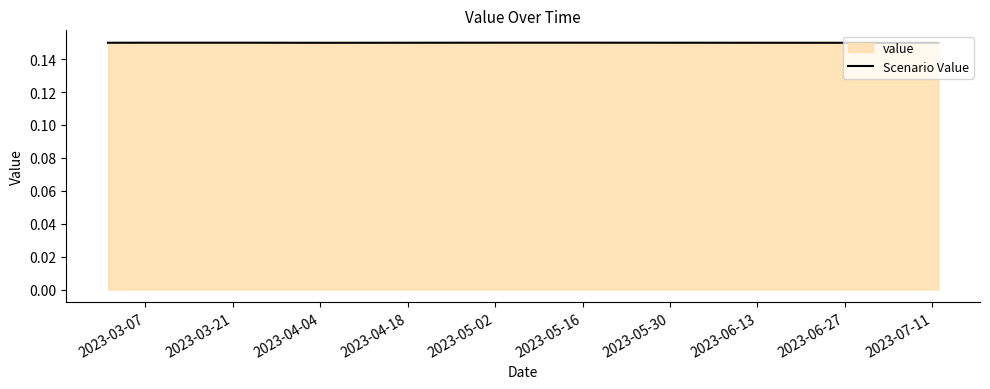

Count the number of categories in the chart.

20